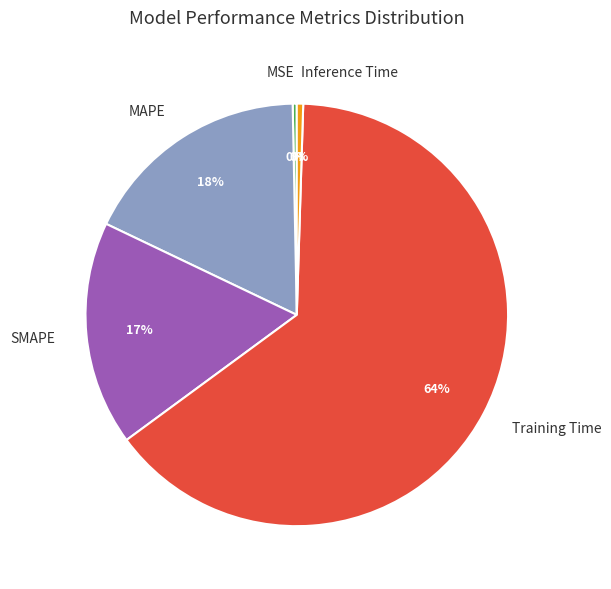

Is the sum of MSE and Training Time greater than half?

Yes